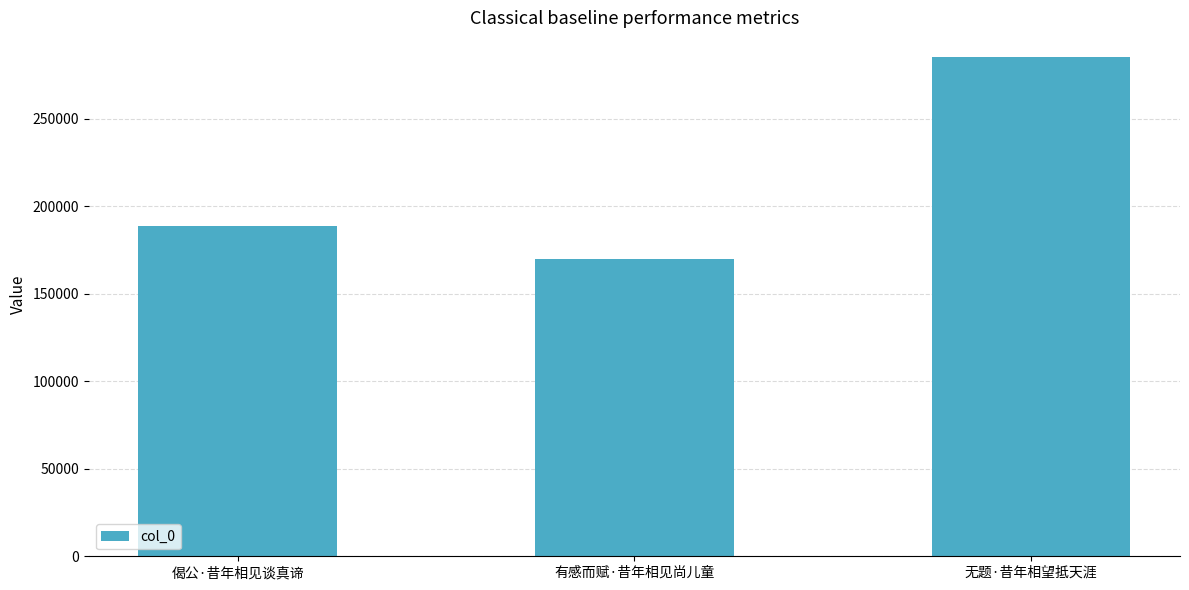

Which label corresponds to the smallest value in the chart?

有感而赋·昔年相见尚儿童